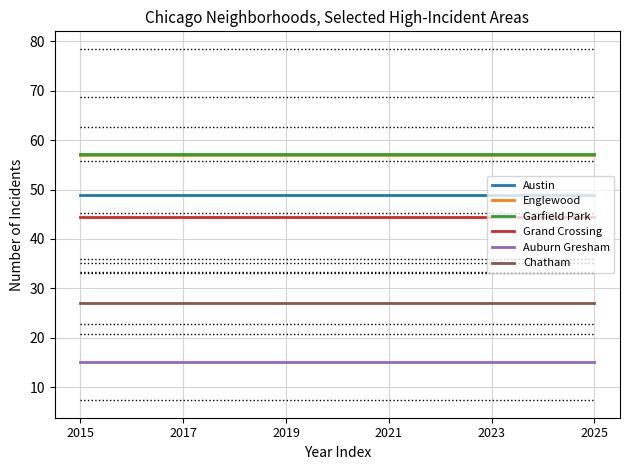

True or false: Austin and Chatham intersect in this chart.

False